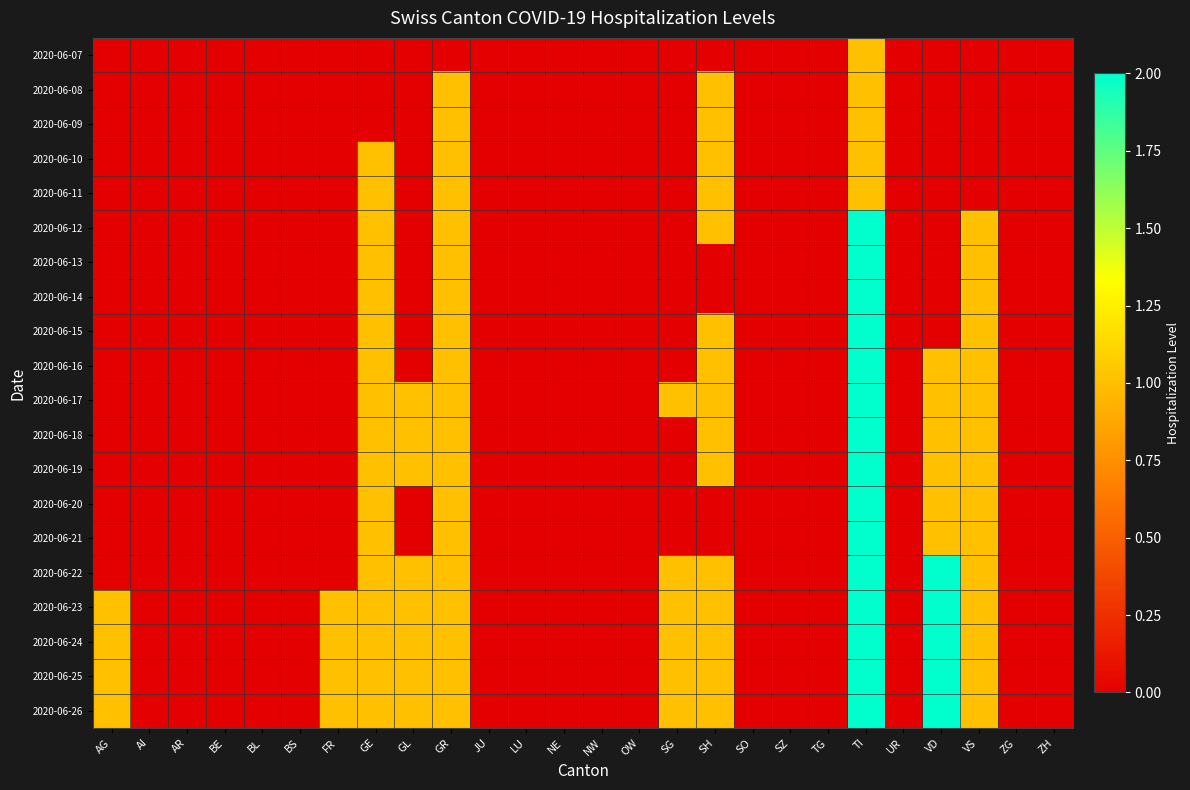

At how many categories does at least one series exceed 0?

10